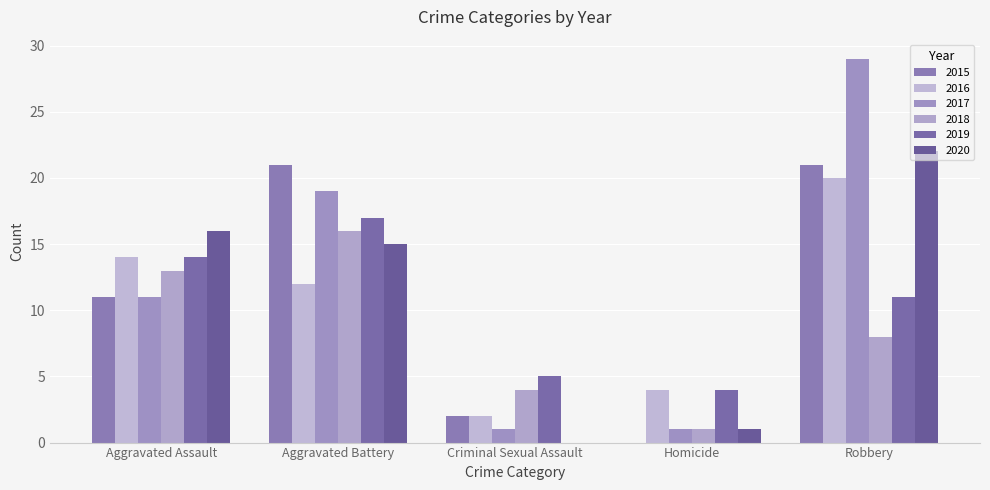

Rank the series at Homicide from lowest to highest value.

2015, 2017, 2018, 2020, 2016, 2019